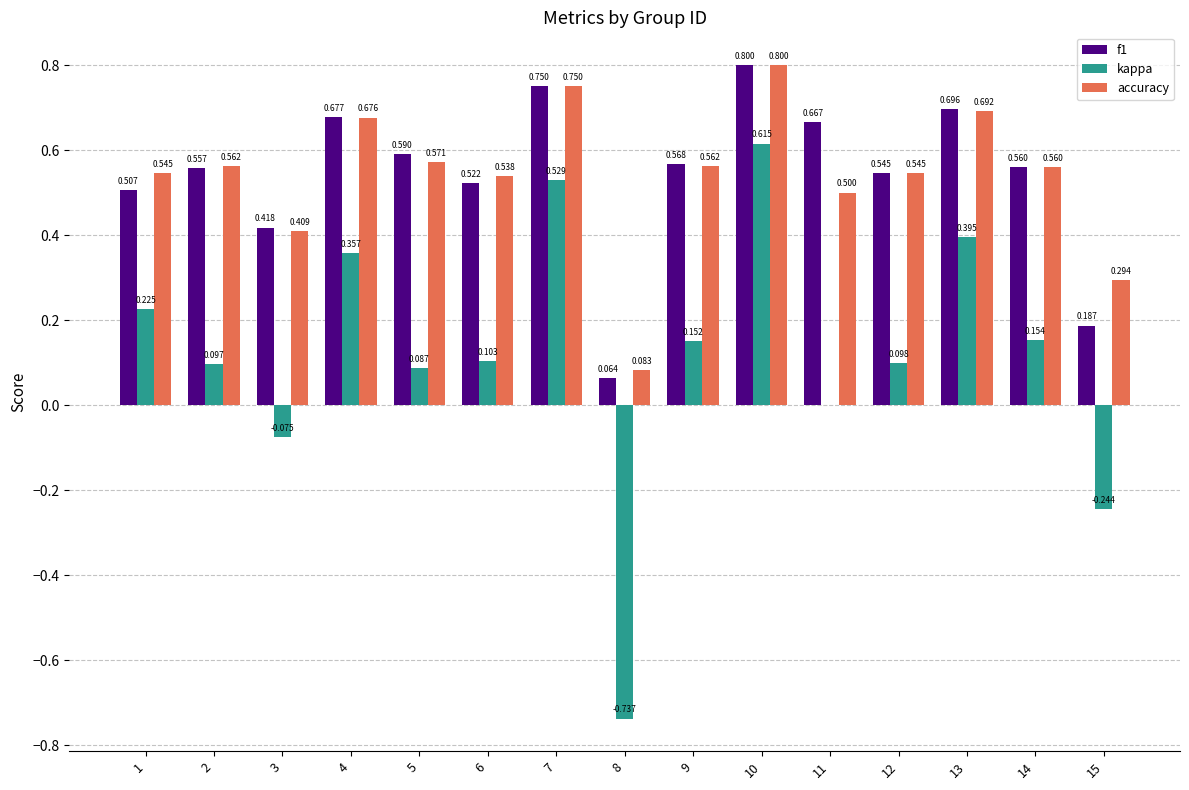

Between 4 and 11, which series saw the biggest shift?

kappa